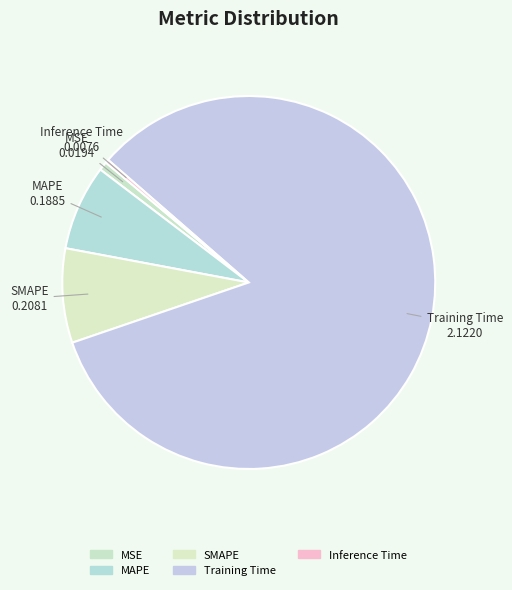

What is the majority slice?

Training Time